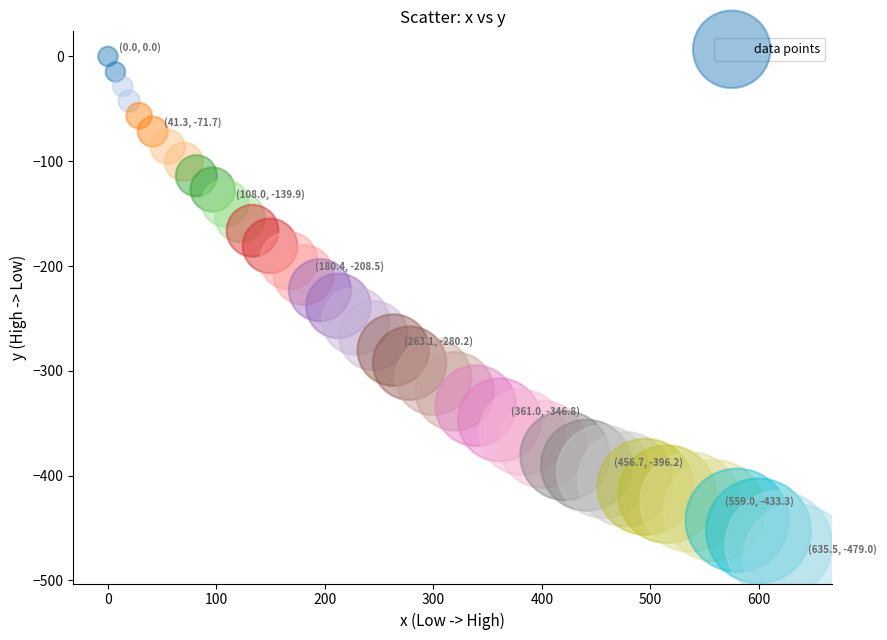

What is the range of Y values (max minus min)?

479.0